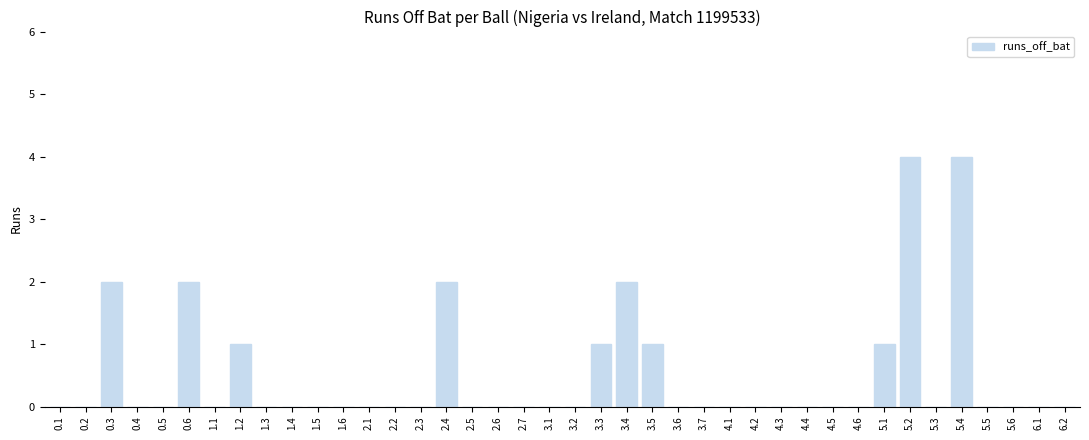

What is the maximum value shown in the chart?

4